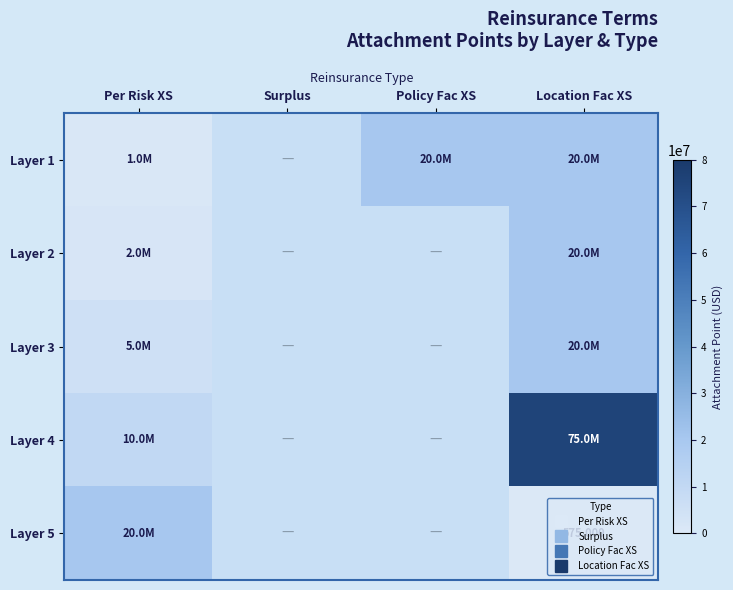

Rank the series by their maximum value, from lowest to highest.

Layer 1, Layer 2, Layer 3, Layer 5, Layer 4